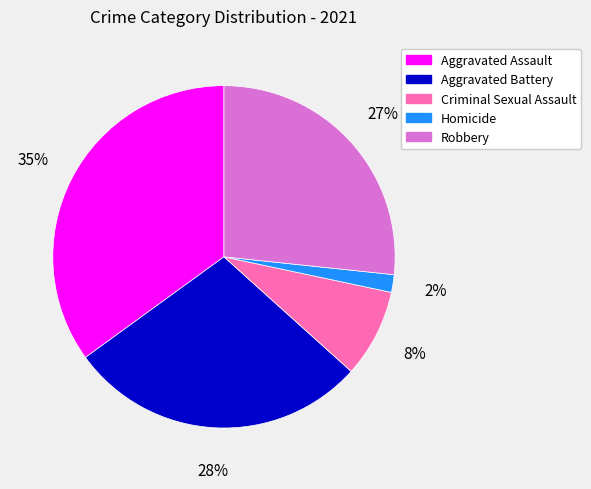

Does Homicide account for over 50% of the chart?

No